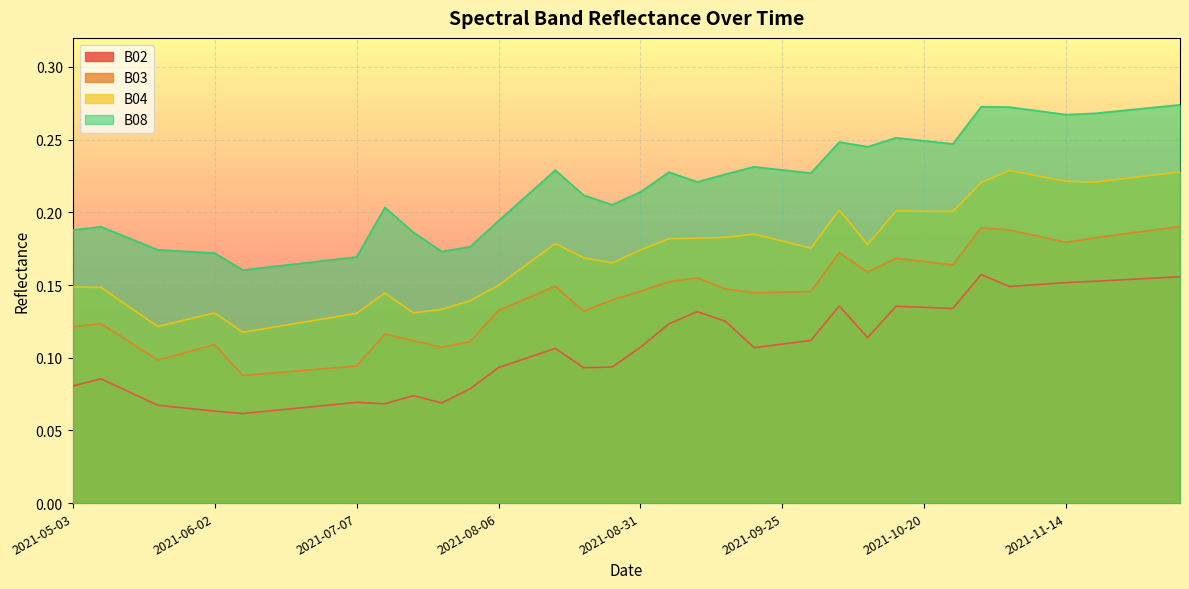

True or false: B03 has more than 2 points higher than both neighbors.

True